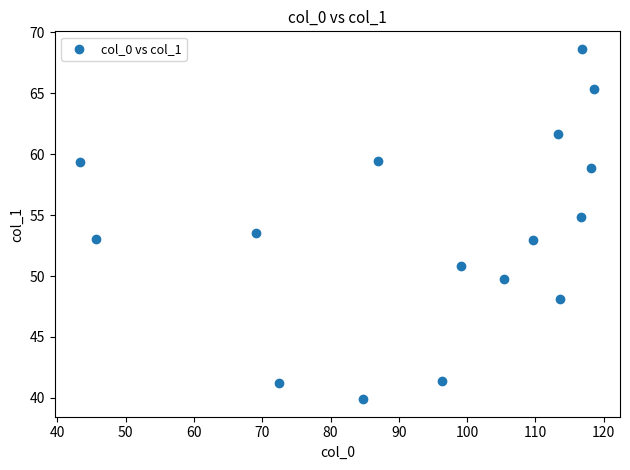

What is the range of Y values (max minus min)?

28.7